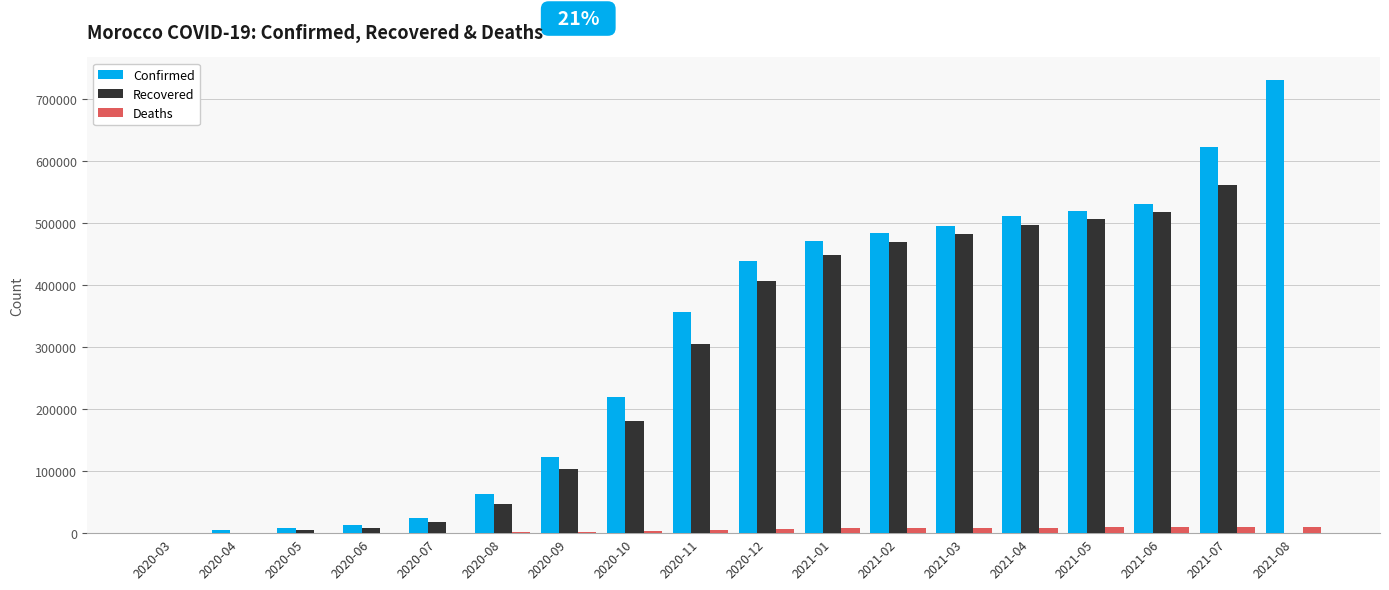

What is the sum of all Confirmed values?

5617904